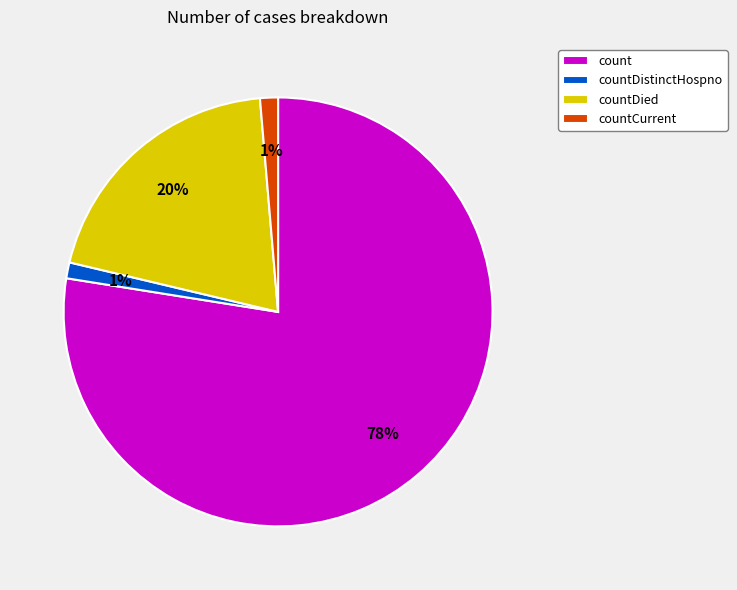

Is it true that count is 71% of the pie?

False